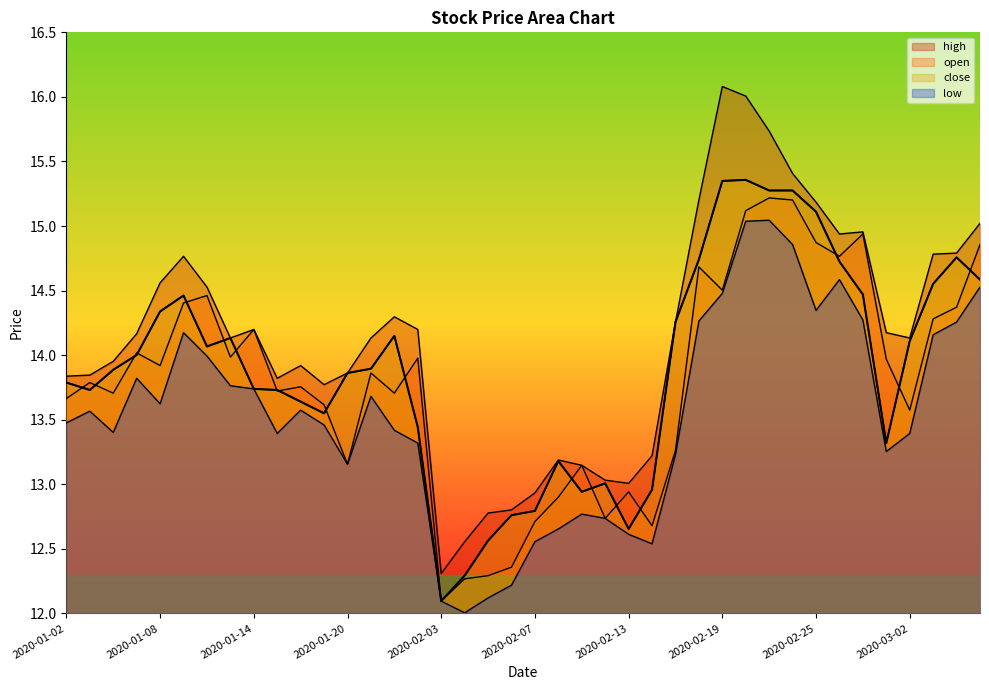

At which label is high closest to 14?

2020-01-06